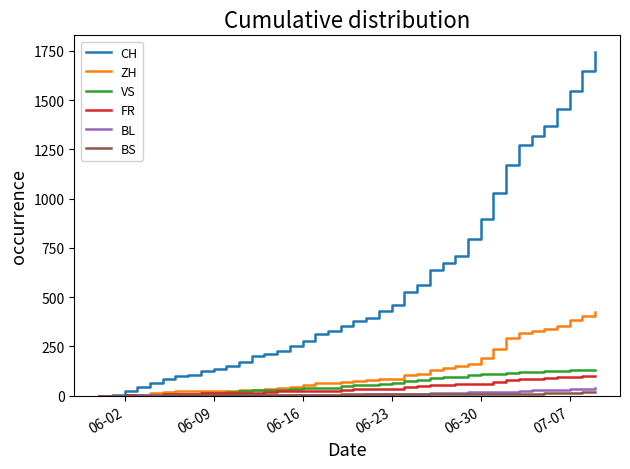

Which series has the largest total across all categories?

CH